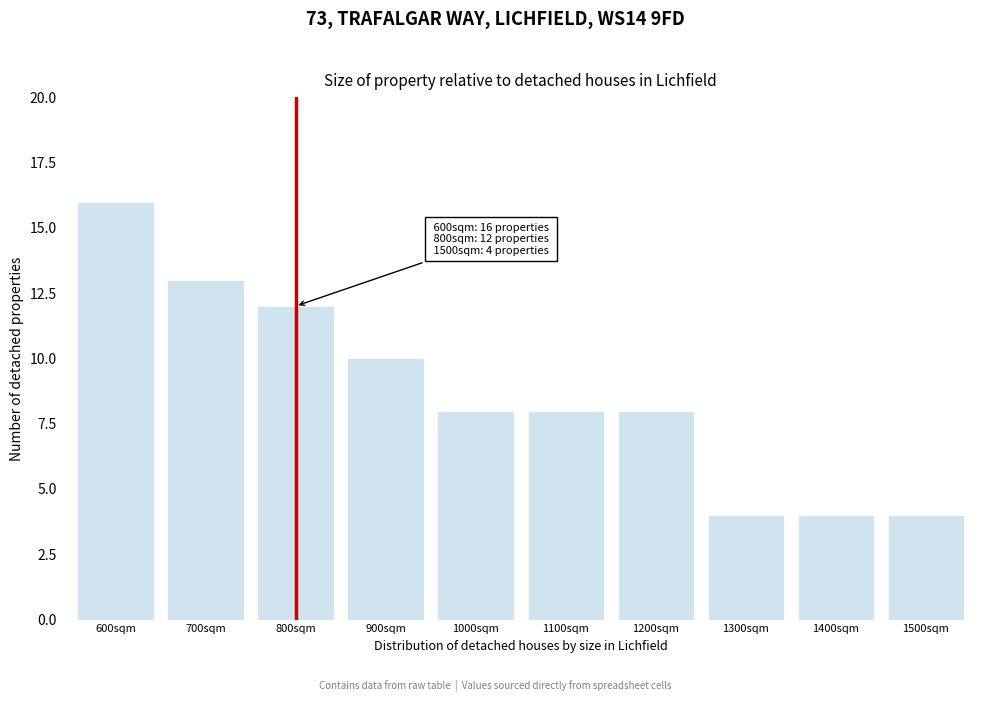

Reading left to right, list all the values displayed in this chart.

600sqm=16	700sqm=13	800sqm=12	900sqm=10	1000sqm=8	1100sqm=8	1200sqm=8	1300sqm=4	1400sqm=4	1500sqm=4